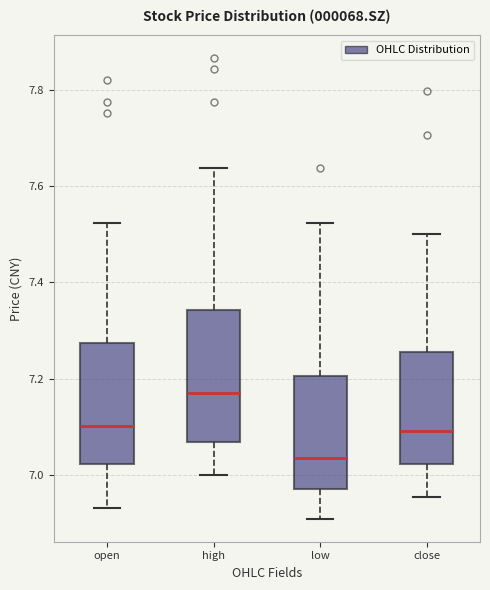

Which box has the highest median line?

high